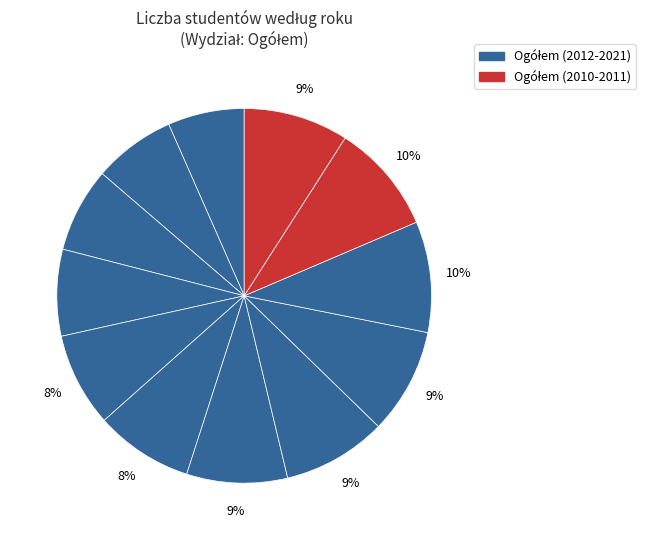

How many segments does this pie chart have?

12